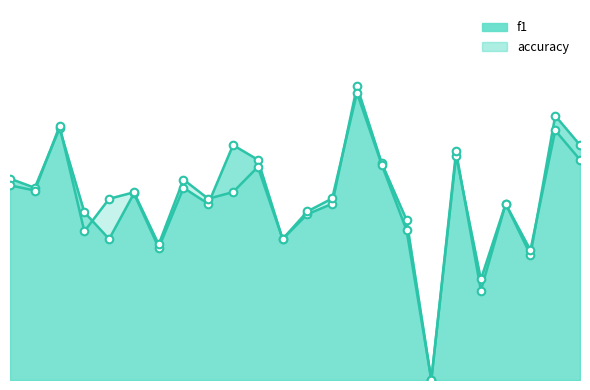

Which series reaches the minimum Y coordinate?

f1